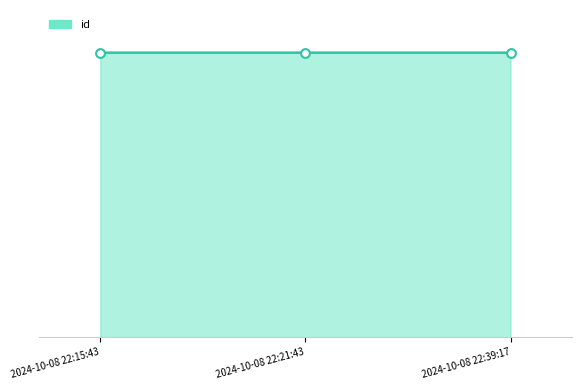

What is the change in value from 2024-10-08 22:15:43 to 2024-10-08 22:21:43?

+12